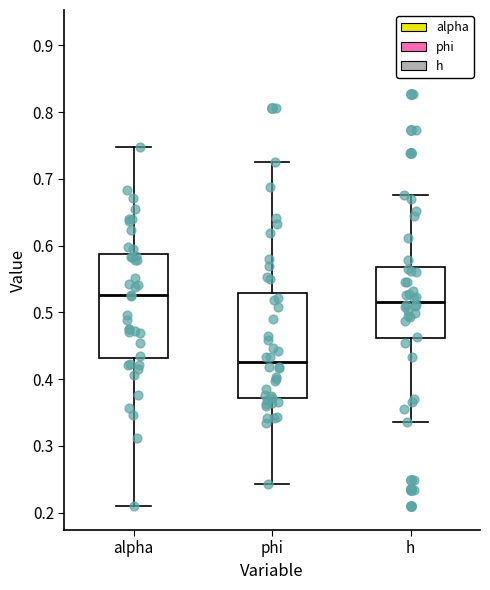

Reading left to right, transcribe this box plot: for each box, give where its median line is, the range the box spans, and where its two whiskers end, as read against the y-axis. The values are not printed on the chart, so give them approximately, as read against the axis.

alpha: median 0.53, box 0.43 to 0.59, whiskers 0.21 to 0.75
phi: median 0.43, box 0.37 to 0.53, whiskers 0.24 to 0.73
h: median 0.52, box 0.46 to 0.57, whiskers 0.34 to 0.68